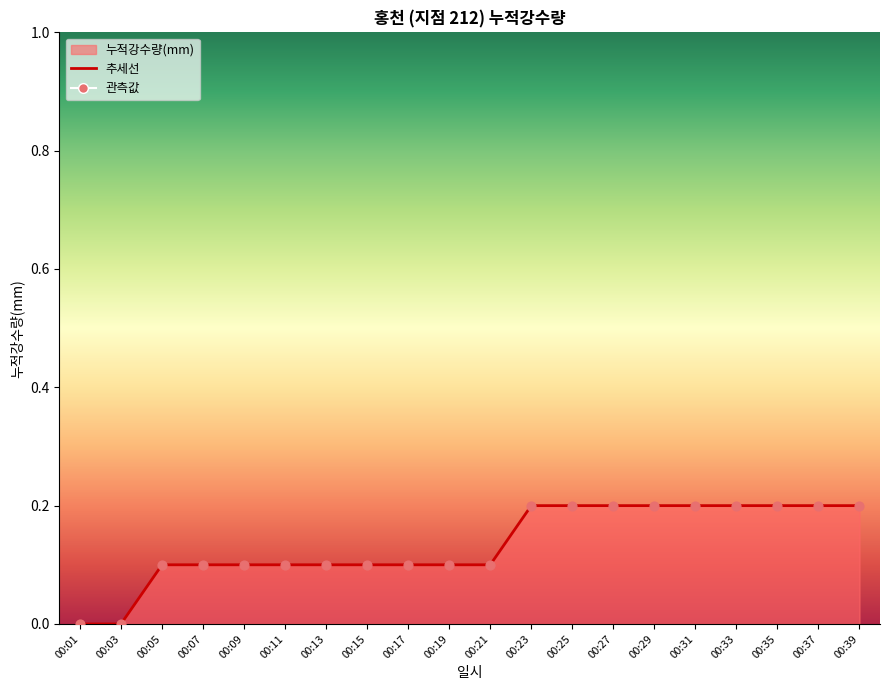

Between 00:19 and 00:25, which is larger?

00:25